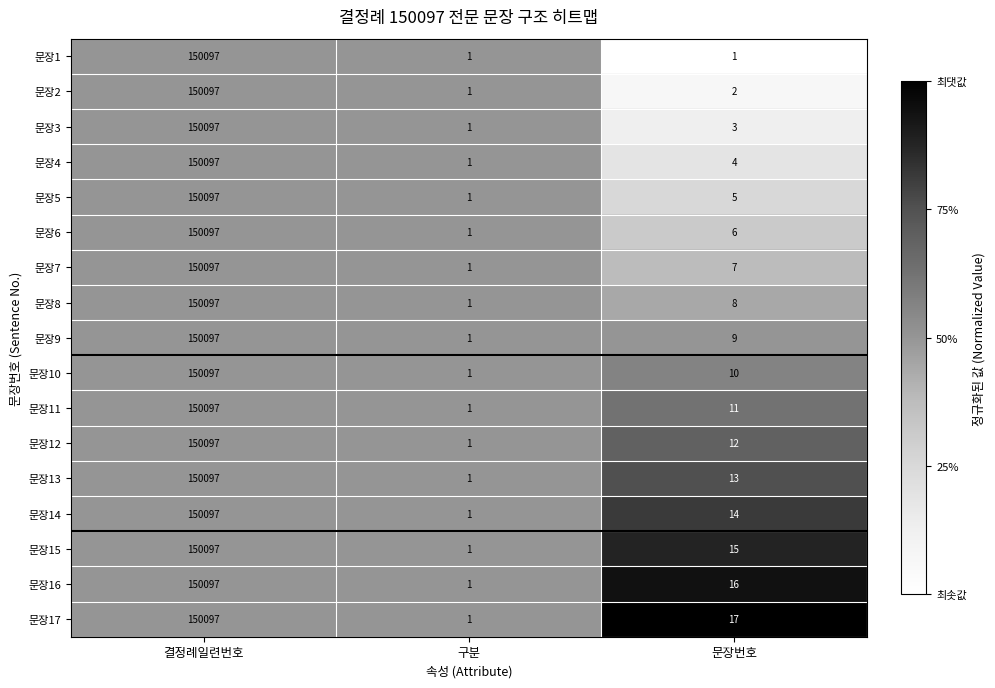

What is the average value of the 문장14 series?

50037